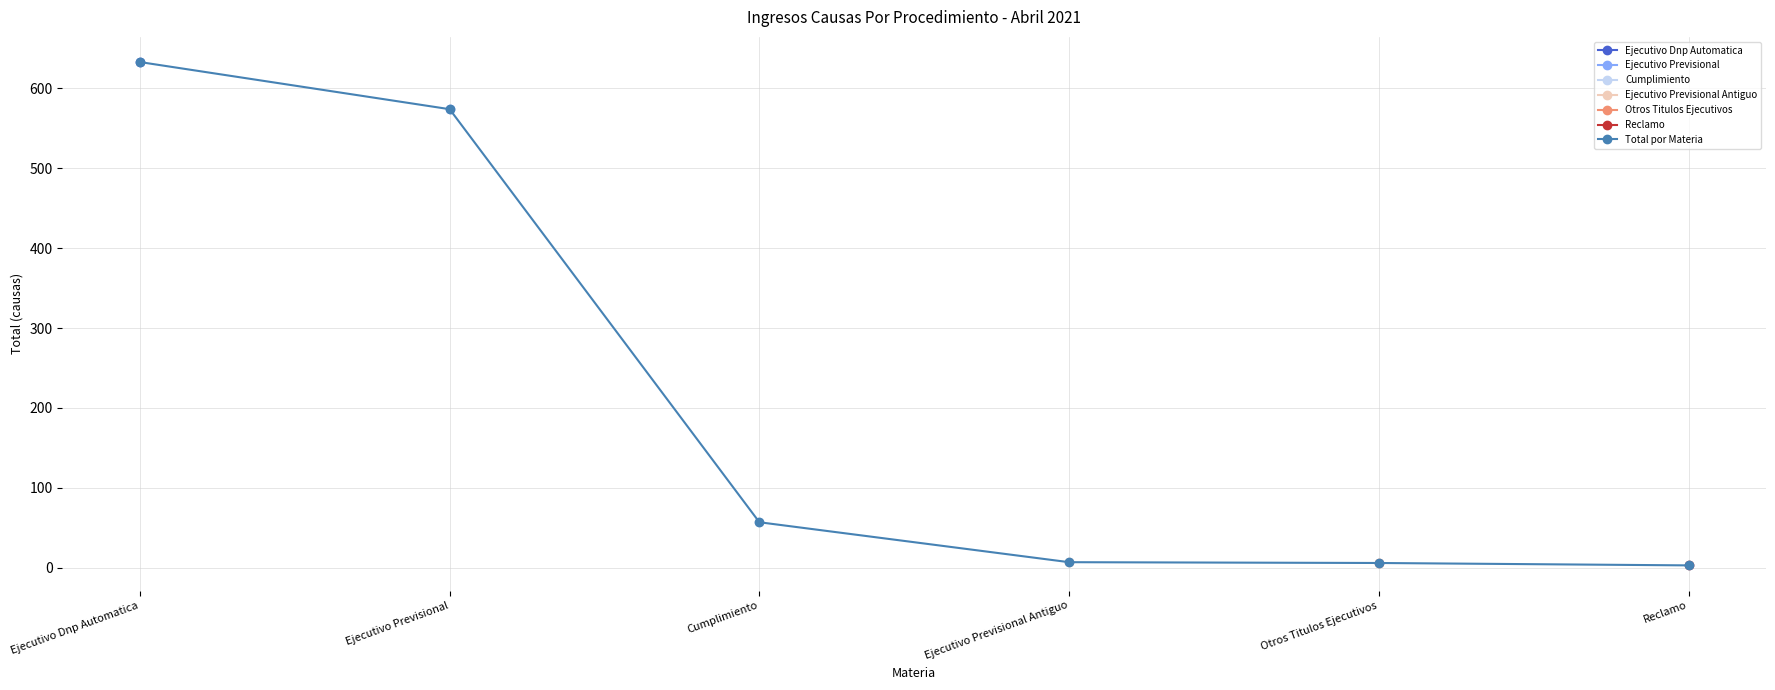

How many values are below 57?

3